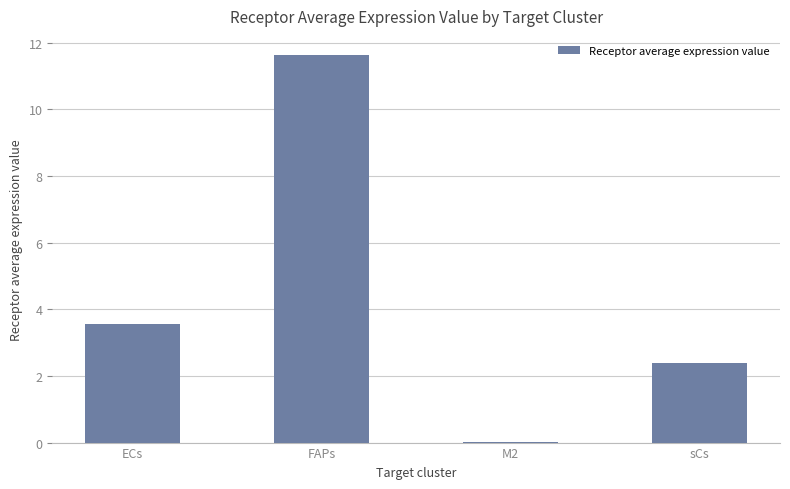

Between sCs and FAPs, which is larger?

FAPs